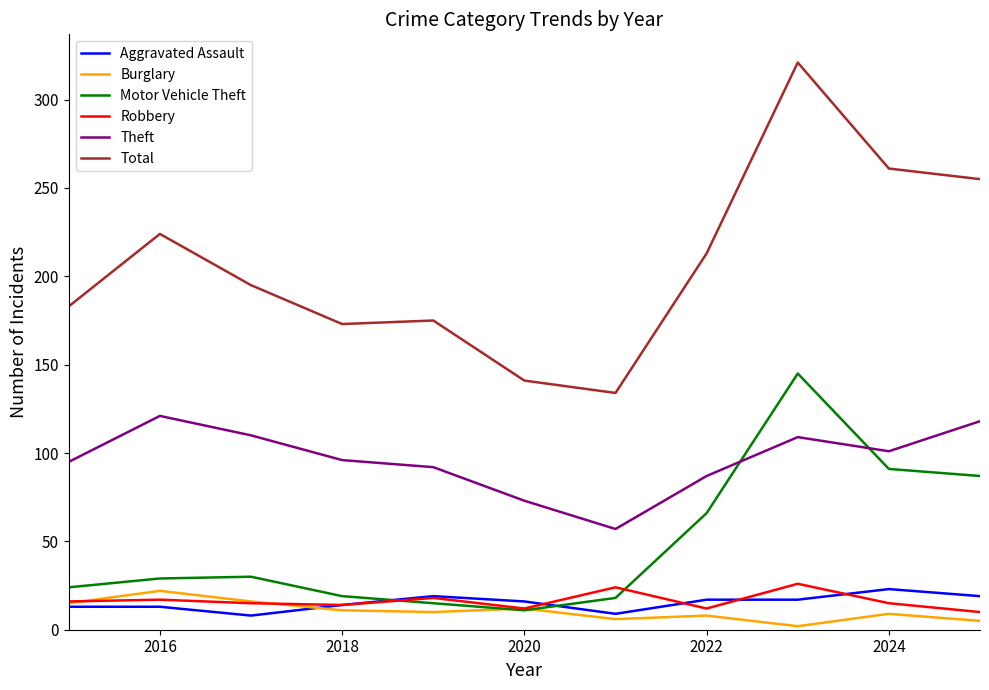

Which series has the largest total across all categories?

Total